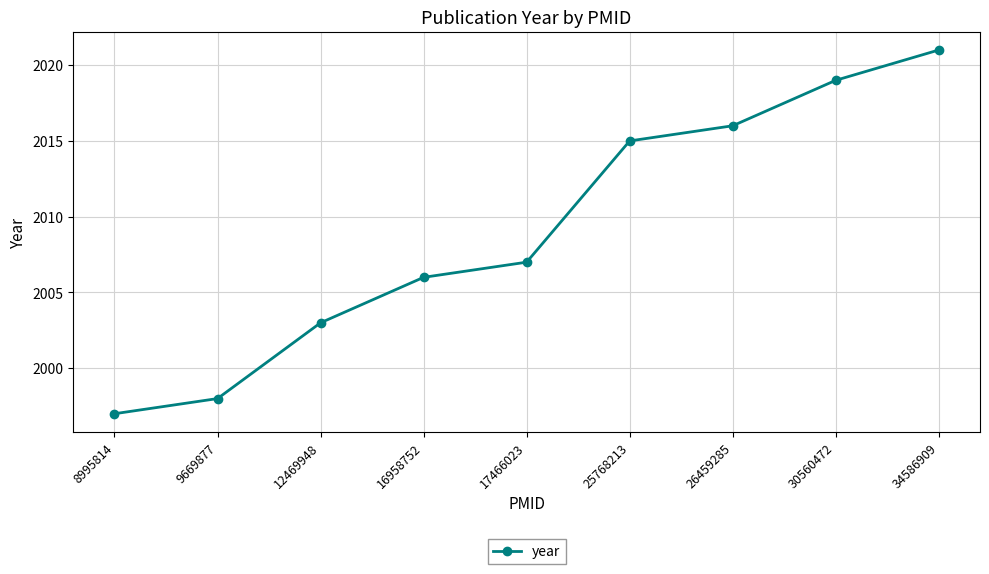

What is the minimum value shown in the chart?

1997